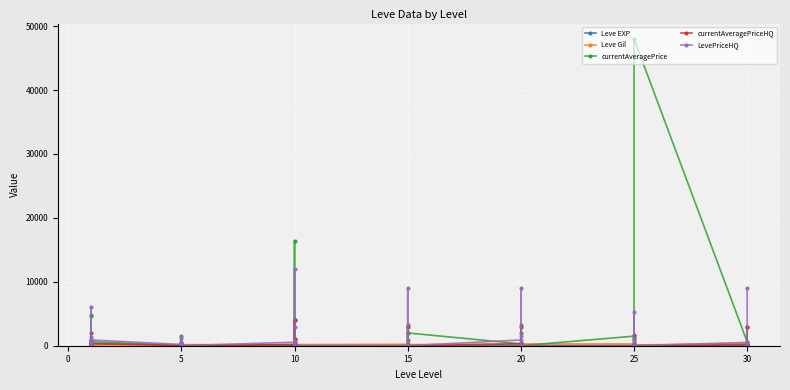

What is the maximum value for Leve Gil?

420